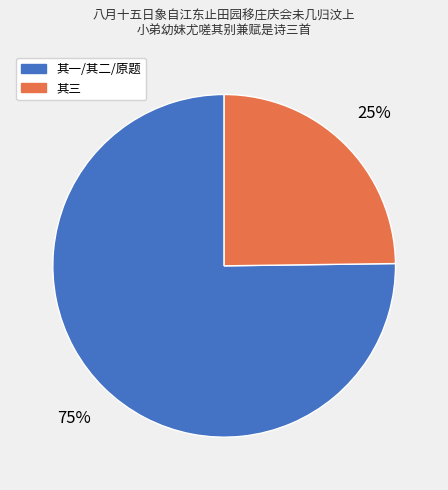

Is there a majority slice in this chart?

Yes